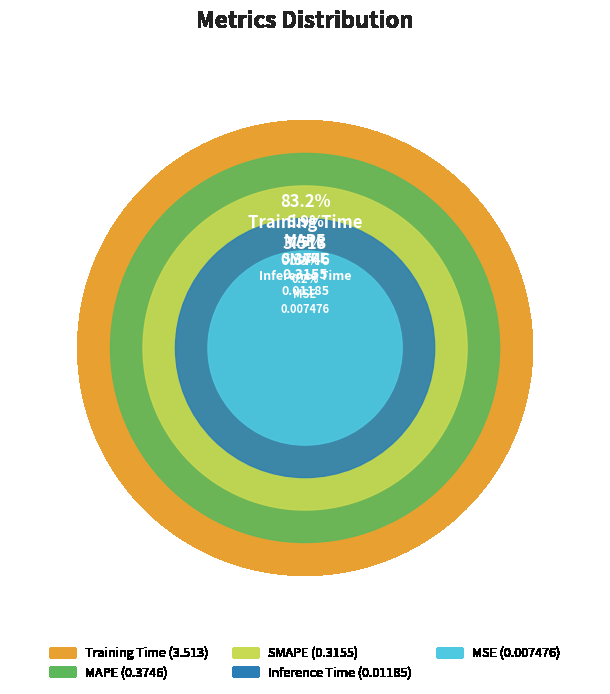

To the nearest percent, what percentage of the pie is SMAPE?

7%